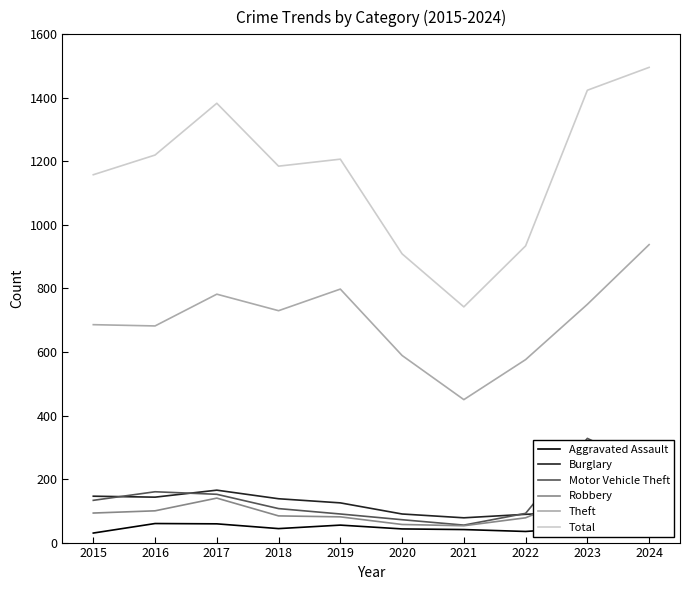

At how many categories does at least one series exceed 895?

9